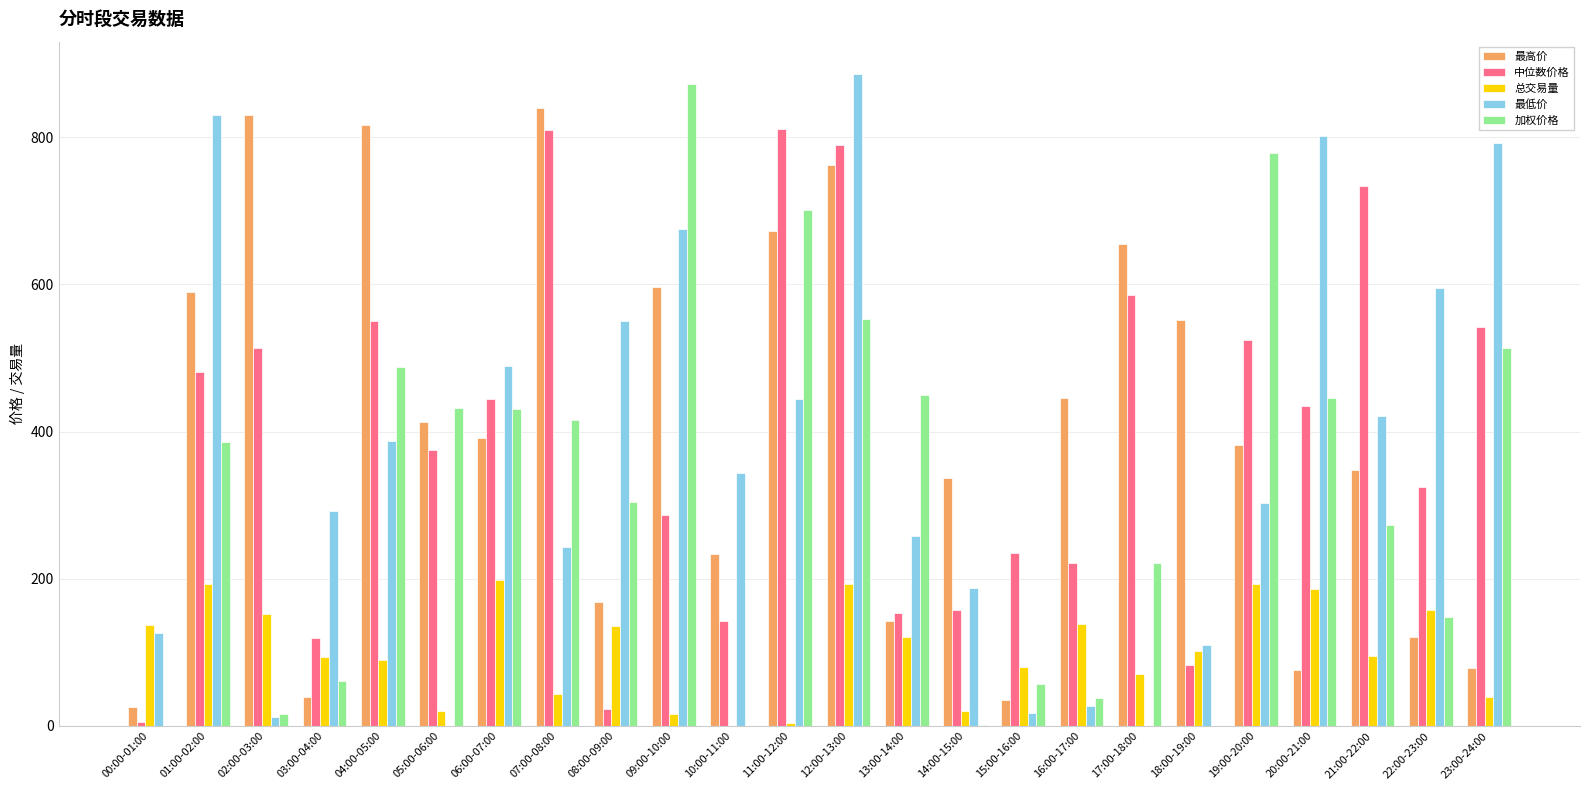

Is the value of 中位数价格 at 03:00-04:00 greater than the value of 总交易量 at 05:00-06:00?

Yes